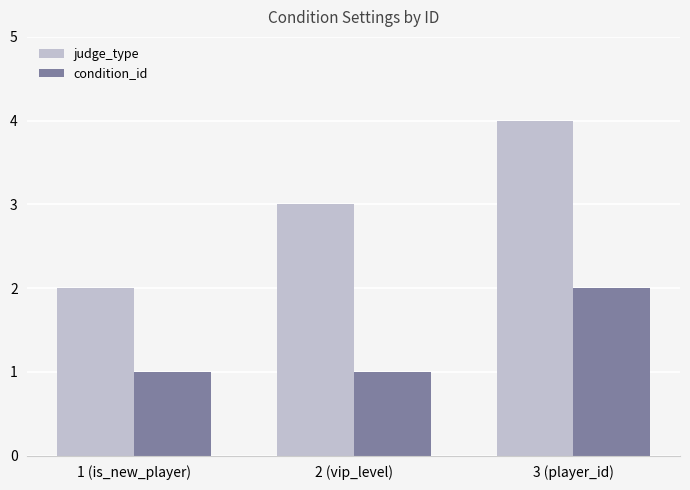

How many judge_type values are between 2 and 4?

3